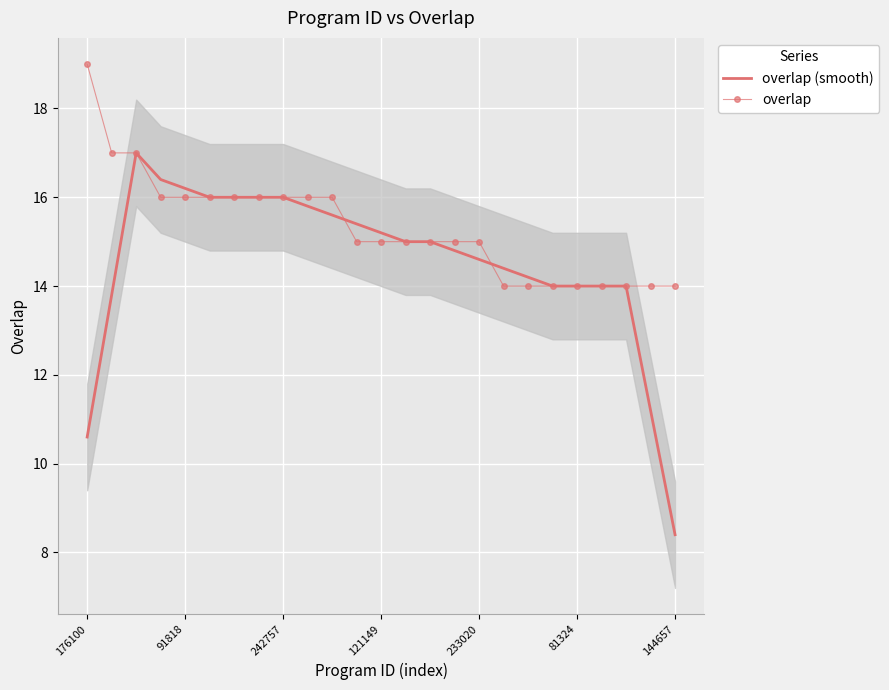

Between 233020 and 144657, which series saw the biggest shift?

overlap (smooth)